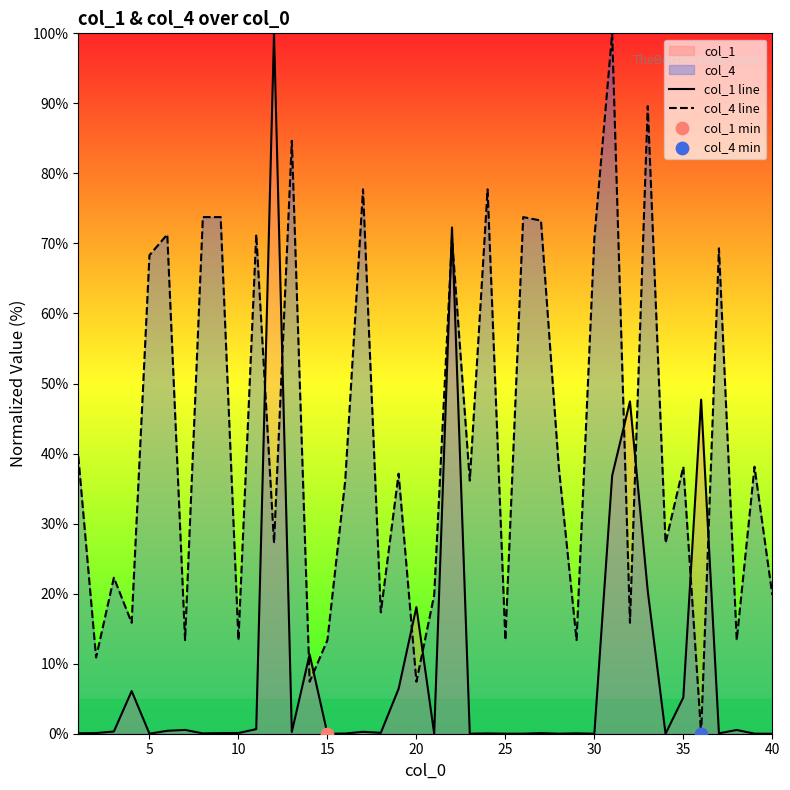

Which series reaches the minimum Y coordinate?

col_1 line